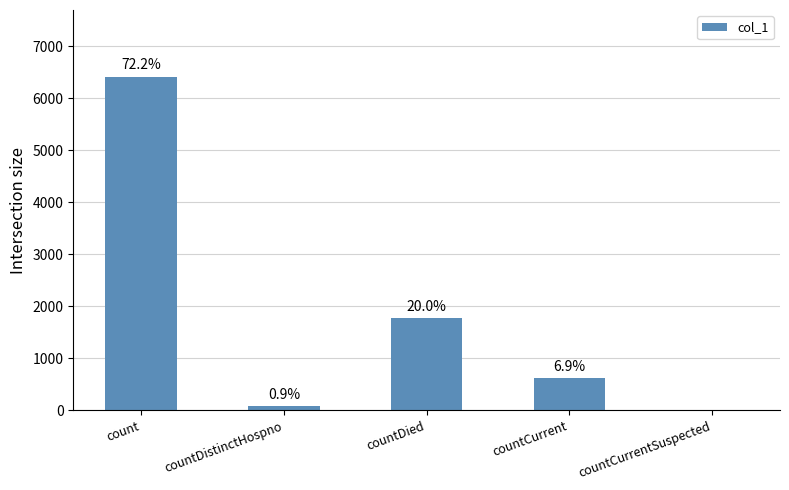

Are the bars horizontal?

No